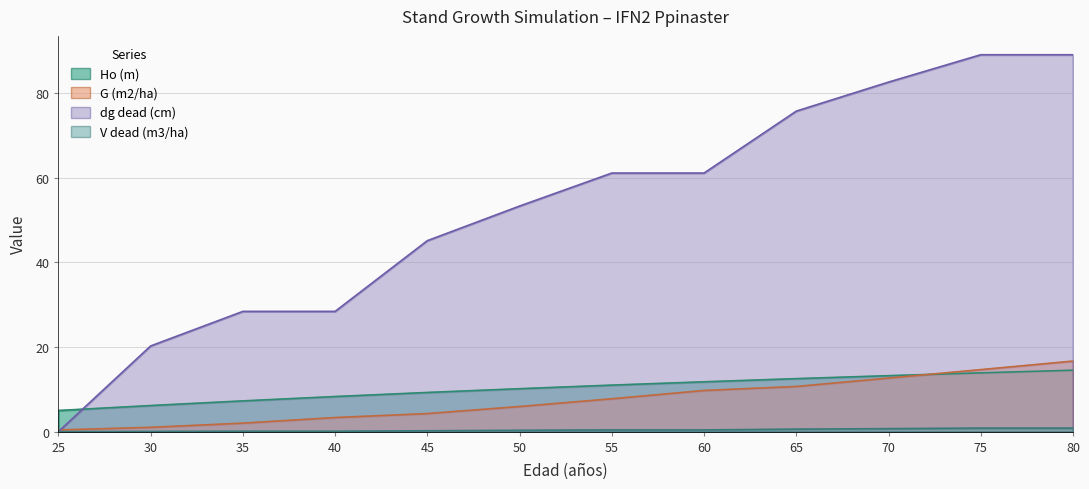

The V dead (m3/ha) series shows 0.6 at 65. True or false?

True